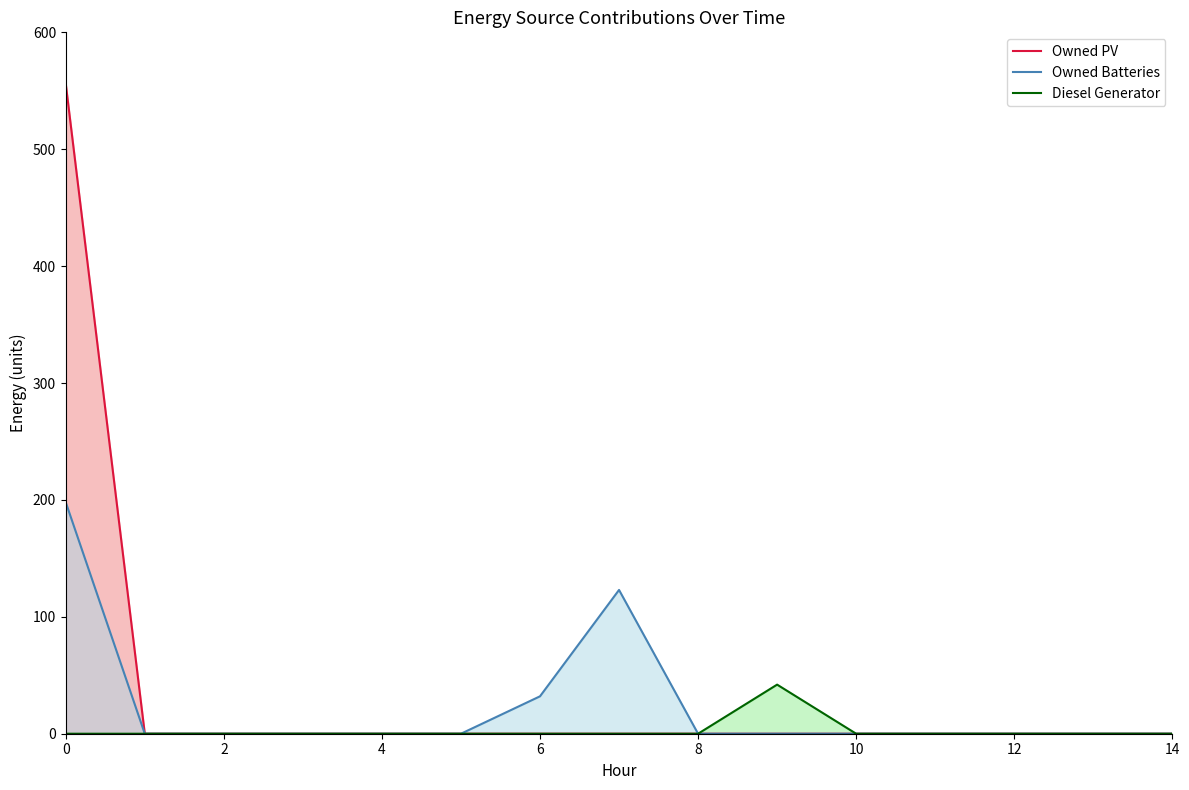

True or false: Owned Batteries has more than 2 points higher than both neighbors.

False